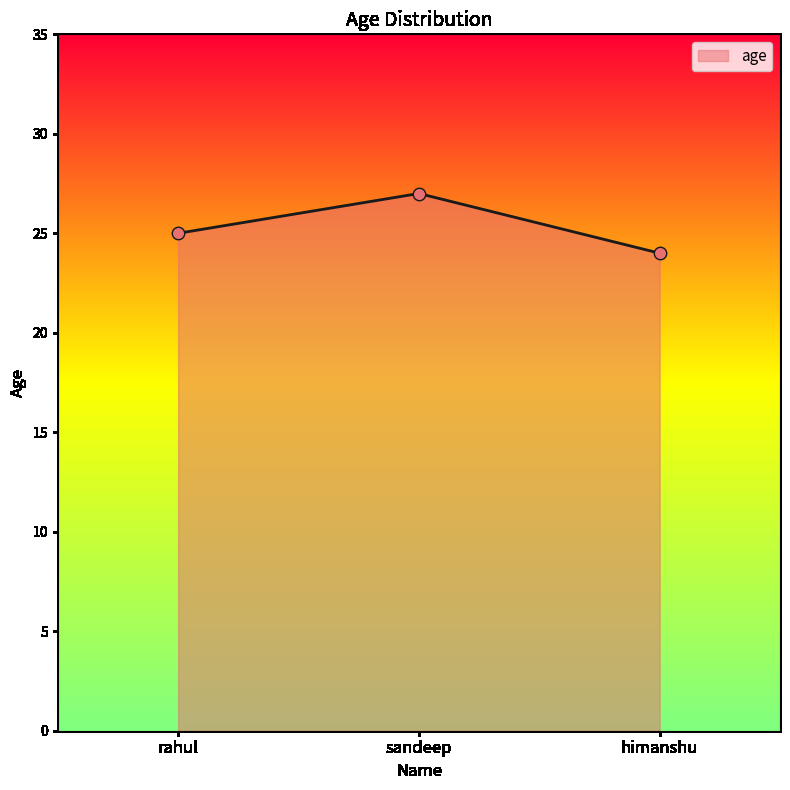

What is the change in value from rahul to himanshu?

-1